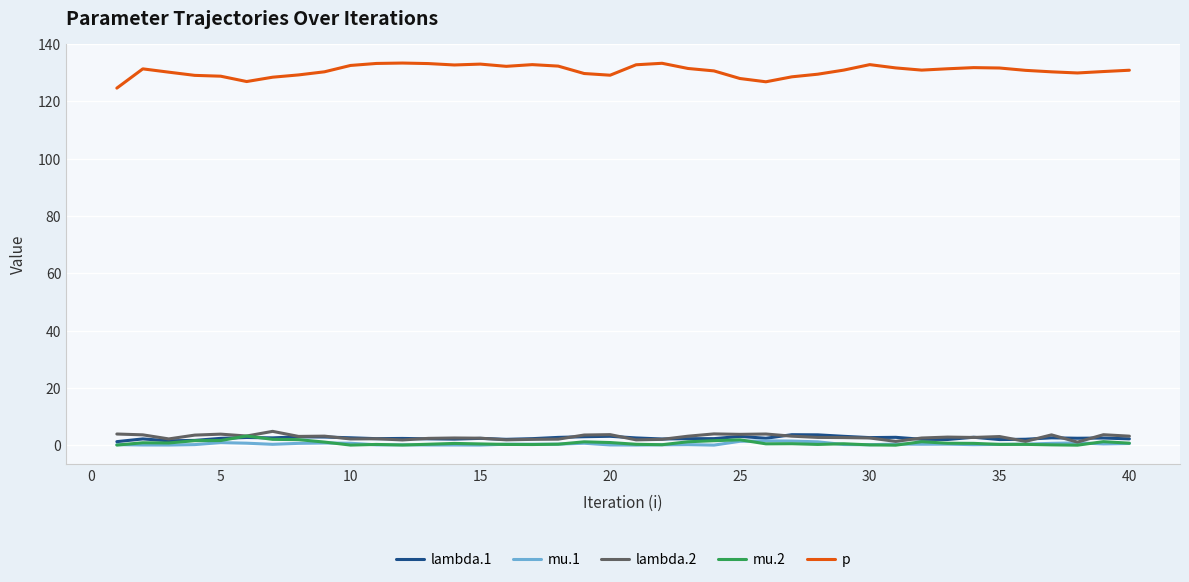

True or false: p and lambda.1 intersect in this chart.

False